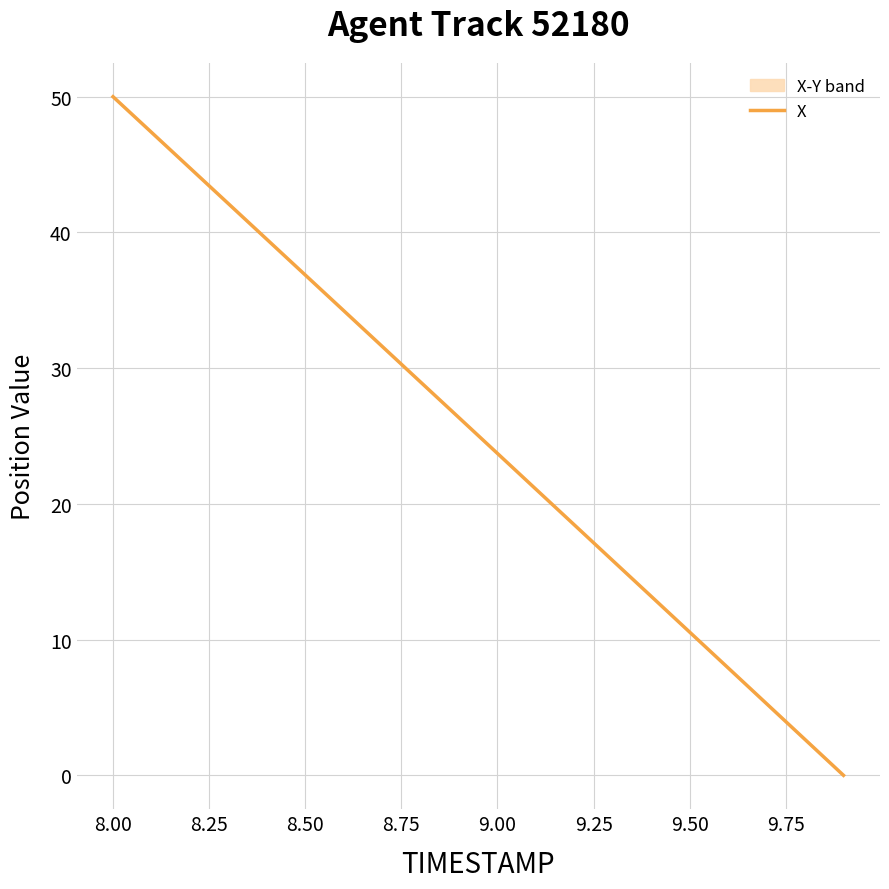

How many lines are shown in the chart?

1